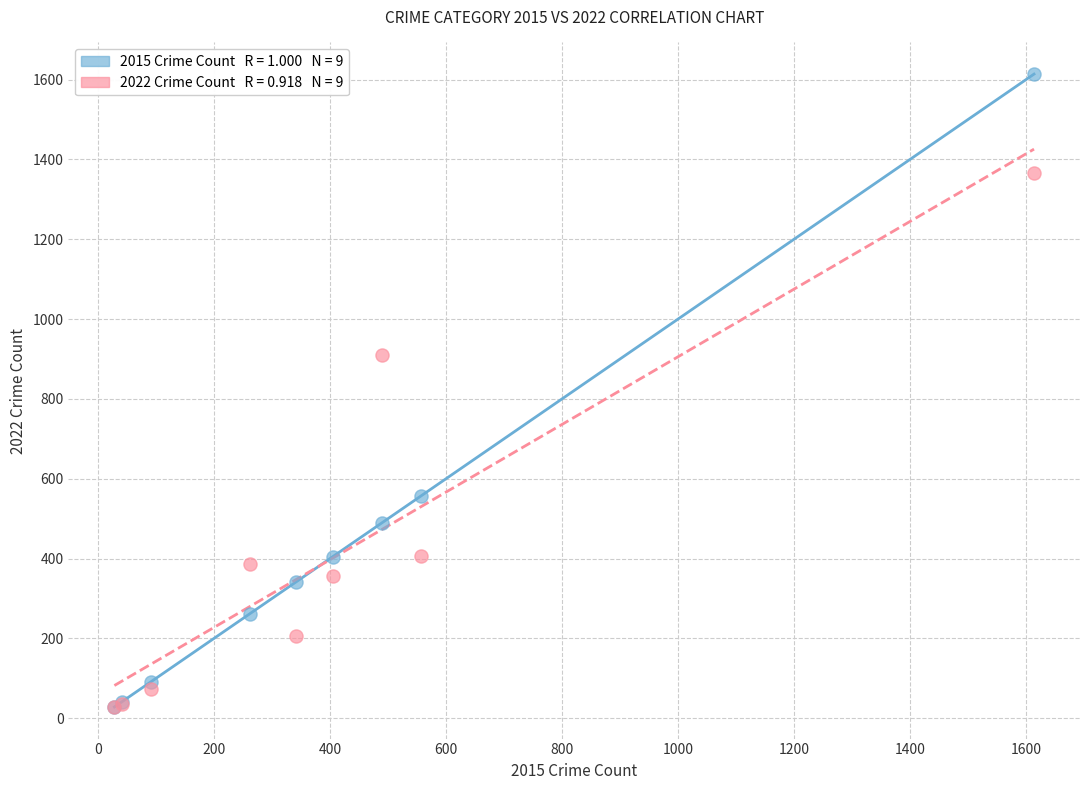

Across all series, what Y value is closest to 821?

910